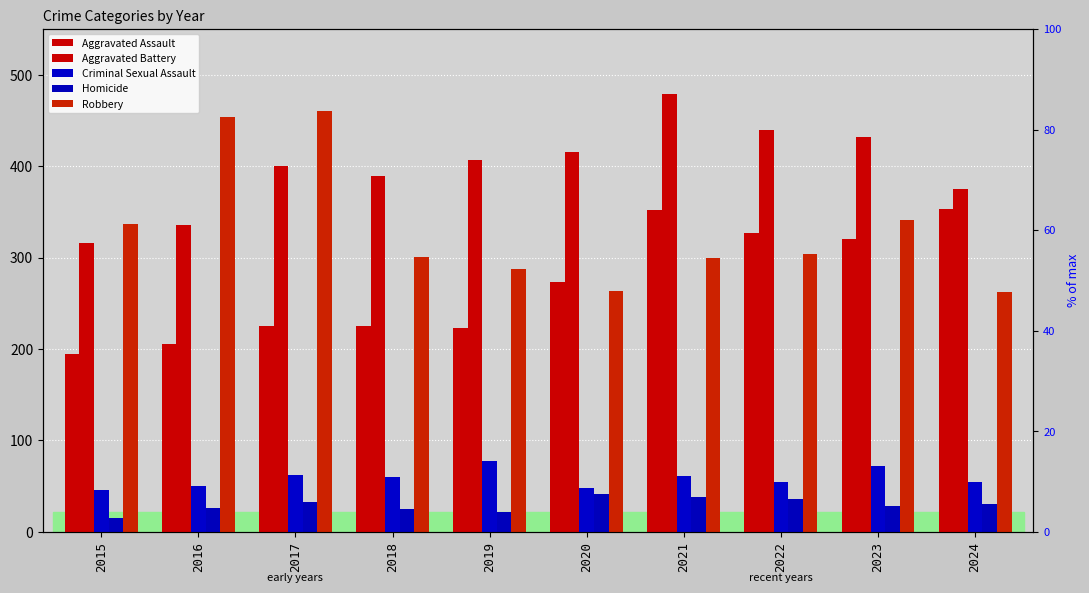

Are the bars horizontal?

No